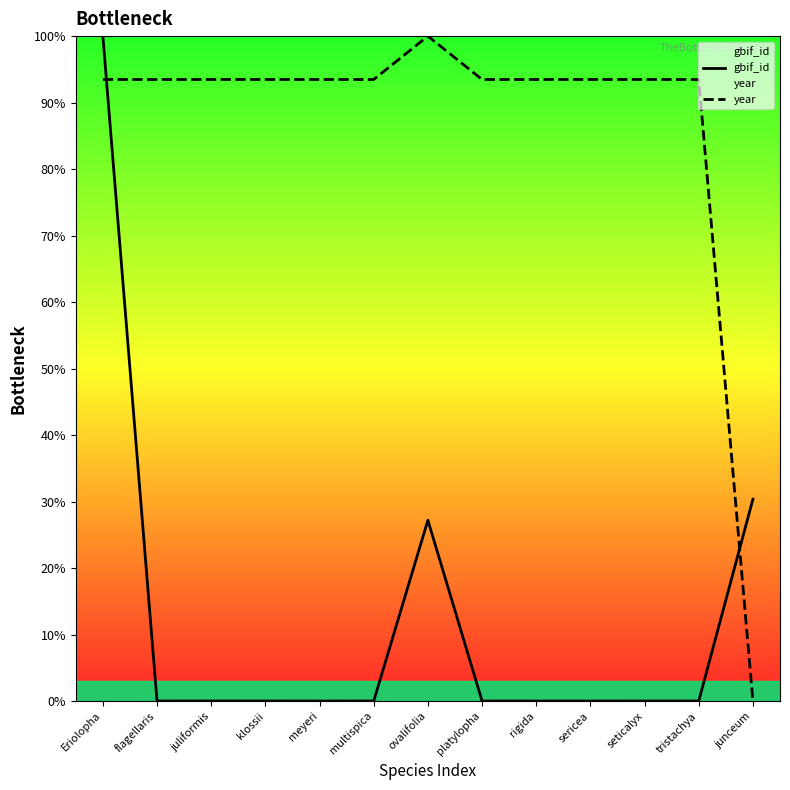

How many distinct data groups are displayed?

2